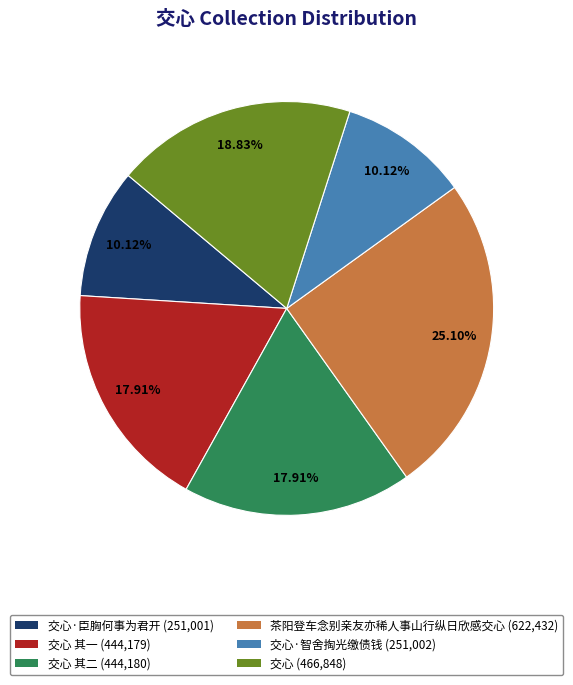

How many slices are in this pie chart?

6